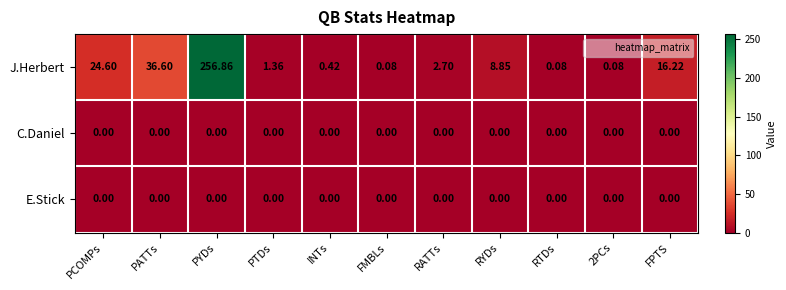

Which series has the largest total across all categories?

J.Herbert